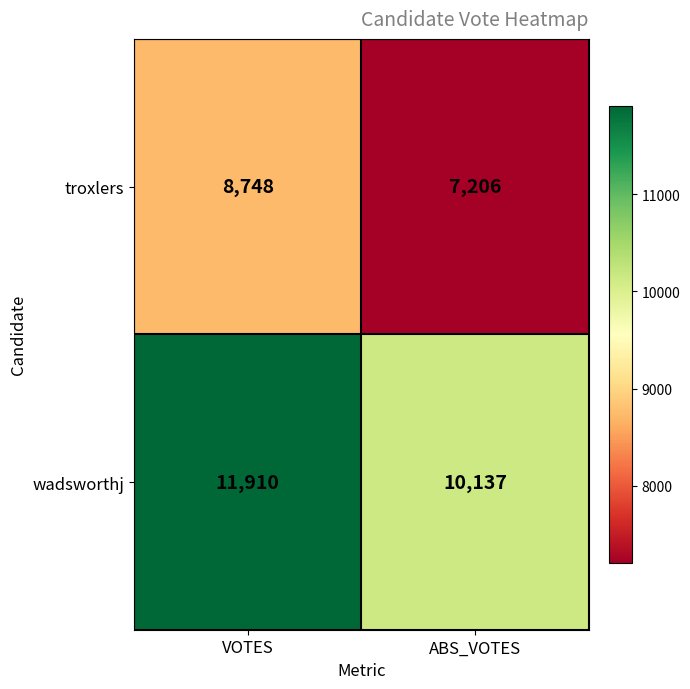

Reading left to right, list all the values displayed in this chart.

troxlers: 8748	7206
wadsworthj: 11910	10137